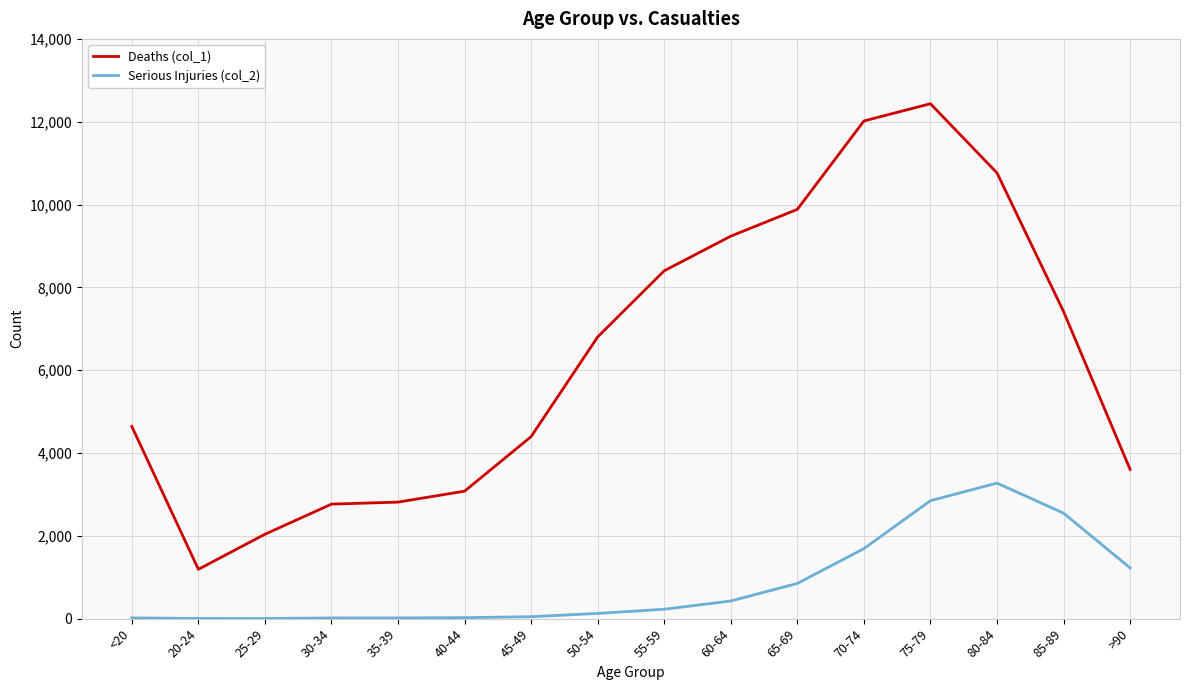

List the series in order of their overall mean, lowest first.

Serious Injuries (col_2), Deaths (col_1)